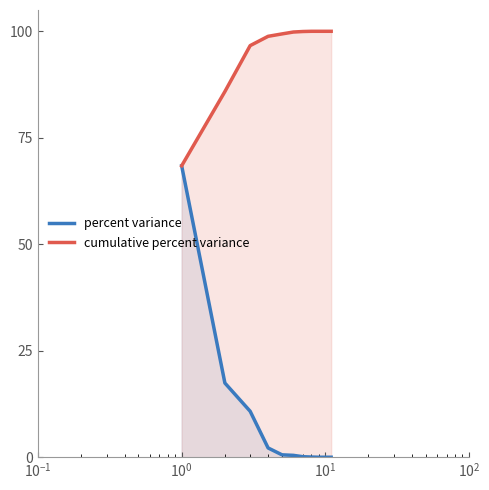

What is the maximum value for percent variance?

68.4